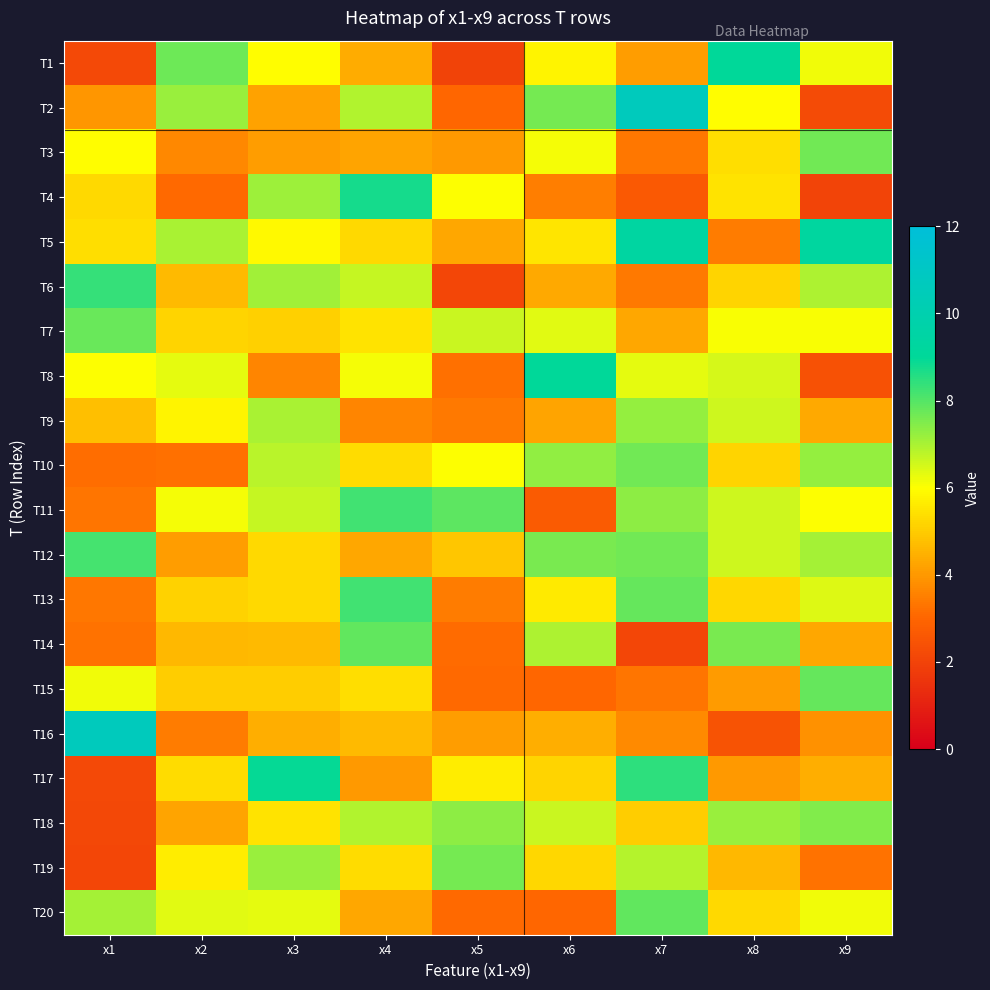

Reading left to right, what are all the values shown in this chart?

T1: x1=2.2	x2=7.7	x3=6.0	x4=4.4	x5=2.0	x6=5.8	x7=4.1	x8=9.0	x9=6.2
T2: x1=4.0	x2=7.2	x3=4.2	x4=6.9	x5=3.0	x6=7.6	x7=10.7	x8=6.0	x9=2.2
T3: x1=6.0	x2=3.7	x3=4.1	x4=4.2	x5=4.0	x6=6.1	x7=3.3	x8=5.4	x9=7.6
T4: x1=5.3	x2=3.1	x3=7.2	x4=8.7	x5=6.0	x6=3.5	x7=2.6	x8=5.4	x9=2.0
T5: x1=5.4	x2=7.0	x3=5.9	x4=5.3	x5=4.3	x6=5.5	x7=9.4	x8=3.5	x9=9.3
T6: x1=8.3	x2=4.6	x3=7.1	x4=6.7	x5=2.1	x6=4.3	x7=3.4	x8=5.2	x9=7.0
T7: x1=7.7	x2=5.2	x3=5.1	x4=5.5	x5=6.7	x6=6.3	x7=4.3	x8=6.1	x9=6.1
T8: x1=6.0	x2=6.3	x3=3.7	x4=6.1	x5=3.2	x6=9.0	x7=6.3	x8=6.5	x9=2.4
T9: x1=4.7	x2=5.8	x3=7.0	x4=3.6	x5=3.4	x6=4.3	x7=7.3	x8=6.6	x9=4.3
T10: x1=3.2	x2=3.2	x3=6.8	x4=5.3	x5=6.0	x6=7.3	x7=7.6	x8=5.2	x9=7.2
T11: x1=3.3	x2=6.1	x3=6.7	x4=8.2	x5=7.9	x6=2.7	x7=7.3	x8=6.6	x9=6.0
T12: x1=8.2	x2=4.1	x3=5.3	x4=4.3	x5=4.9	x6=7.6	x7=7.7	x8=6.6	x9=7.0
T13: x1=3.3	x2=5.1	x3=5.3	x4=8.2	x5=3.5	x6=5.6	x7=7.8	x8=5.2	x9=6.4
T14: x1=3.3	x2=4.6	x3=4.6	x4=7.9	x5=3.1	x6=7.0	x7=2.1	x8=7.6	x9=4.3
T15: x1=6.2	x2=5.0	x3=5.0	x4=5.4	x5=3.1	x6=3.0	x7=3.3	x8=4.0	x9=7.8
T16: x1=10.7	x2=3.5	x3=4.4	x4=4.7	x5=4.1	x6=4.4	x7=3.7	x8=2.5	x9=3.9
T17: x1=2.2	x2=5.3	x3=8.9	x4=4.0	x5=5.6	x6=5.2	x7=8.5	x8=4.0	x9=4.4
T18: x1=2.1	x2=4.2	x3=5.5	x4=6.9	x5=7.3	x6=6.6	x7=5.1	x8=7.2	x9=7.5
T19: x1=2.1	x2=5.6	x3=7.2	x4=5.3	x5=7.6	x6=5.2	x7=6.9	x8=4.6	x9=3.2
T20: x1=7.1	x2=6.4	x3=6.3	x4=4.3	x5=3.1	x6=3.0	x7=7.8	x8=5.3	x9=6.1